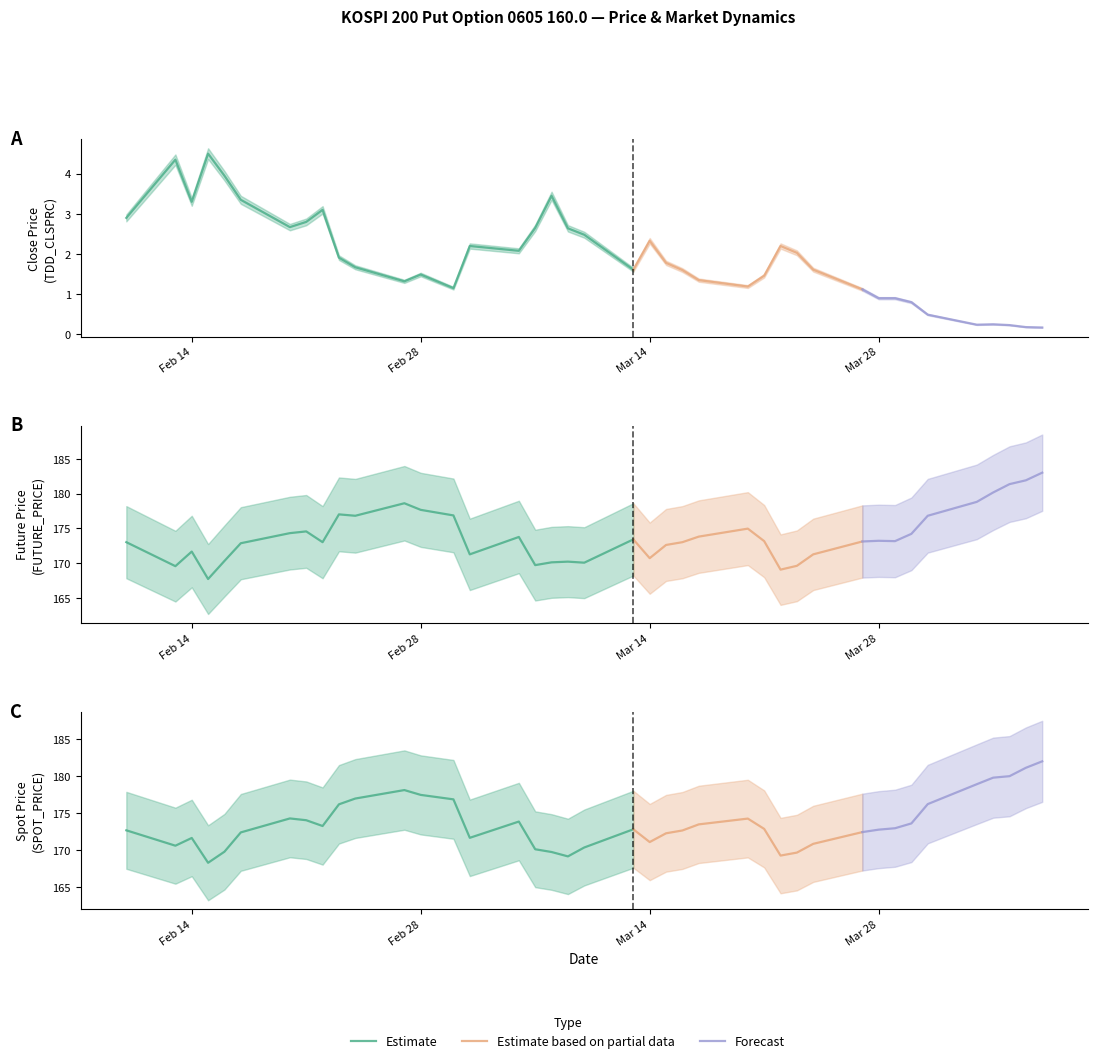

What is the total value across all series at 2006-03-13?

347.8